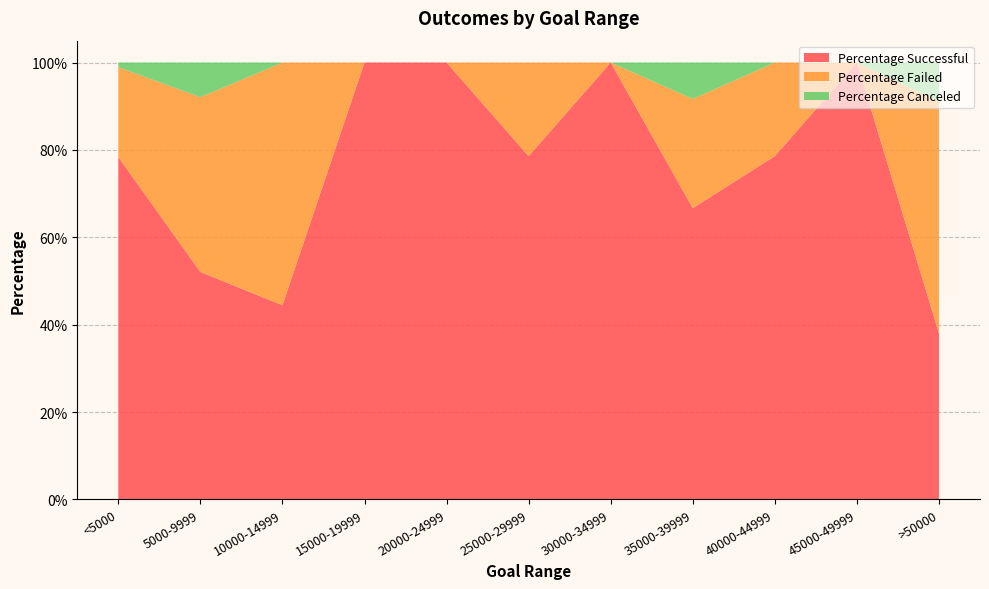

Reading right to left, what are all the values shown in this chart?

Percentage Successful: >50000=0.4	45000-49999=1.0	40000-44999=0.8	35000-39999=0.7	30000-34999=1.0	25000-29999=0.8	20000-24999=1.0	15000-19999=1.0	10000-14999=0.4	5000-9999=0.5	<5000=0.8
Percentage Failed: >50000=0.5	45000-49999=0.0	40000-44999=0.2	35000-39999=0.2	30000-34999=0.0	25000-29999=0.2	20000-24999=0.0	15000-19999=0.0	10000-14999=0.6	5000-9999=0.4	<5000=0.2
Percentage Canceled: >50000=0.1	45000-49999=0.0	40000-44999=0.0	35000-39999=0.1	30000-34999=0.0	25000-29999=0.0	20000-24999=0.0	15000-19999=0.0	10000-14999=0.0	5000-9999=0.1	<5000=0.0